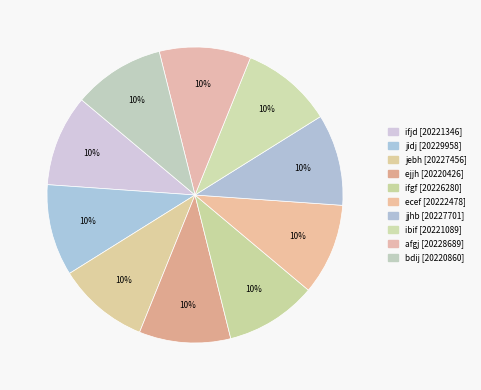

To the nearest percent, what percentage of the pie is ejjh?

10%